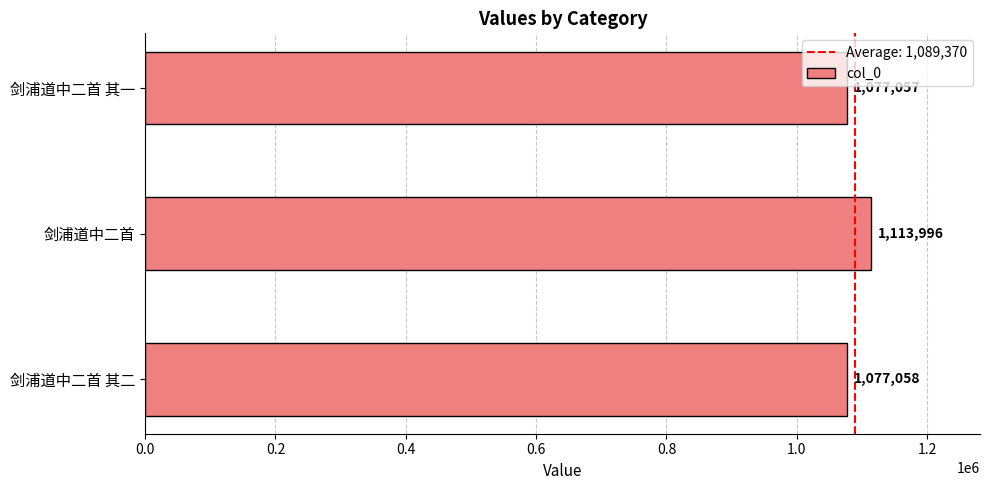

What is the smallest value displayed?

1077057